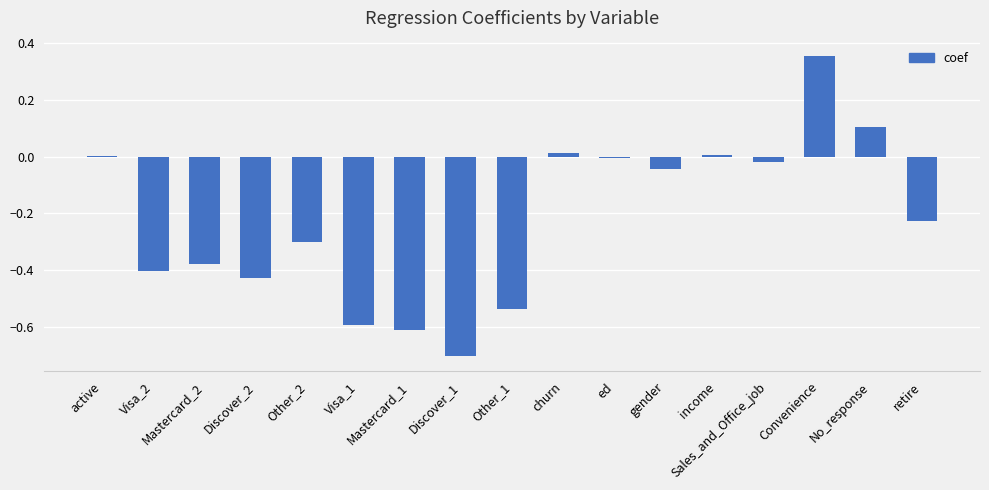

Which category has the lowest value across all series?

Discover_1